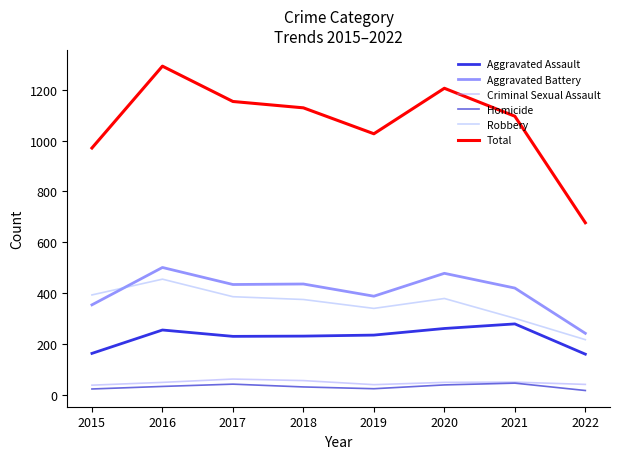

How many lines are shown in the chart?

6